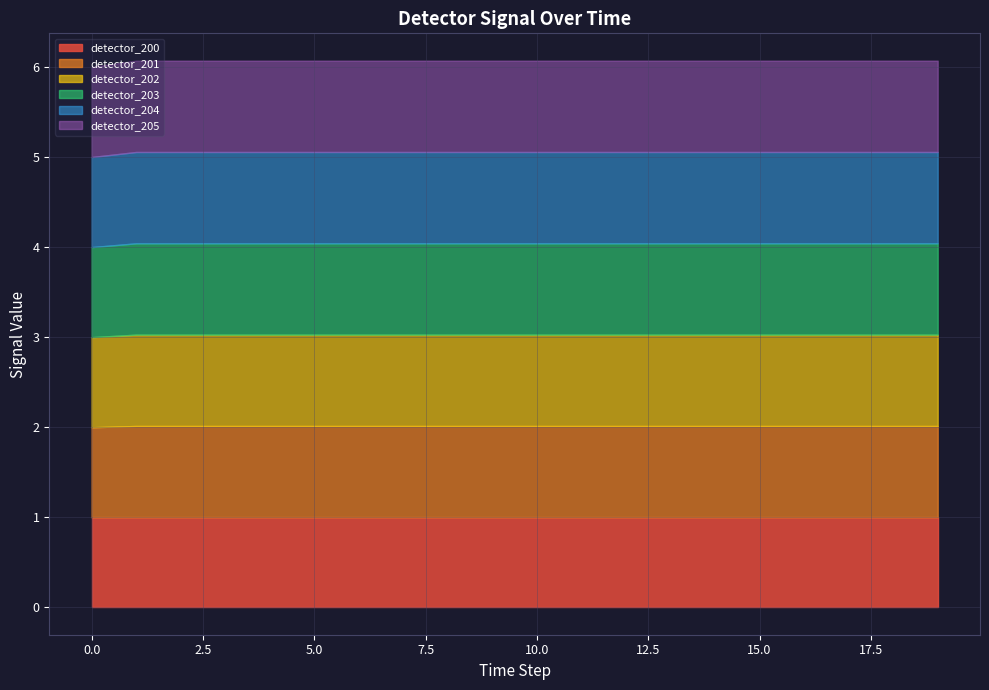

True or false: detector_204 and detector_201 cross at least once.

False